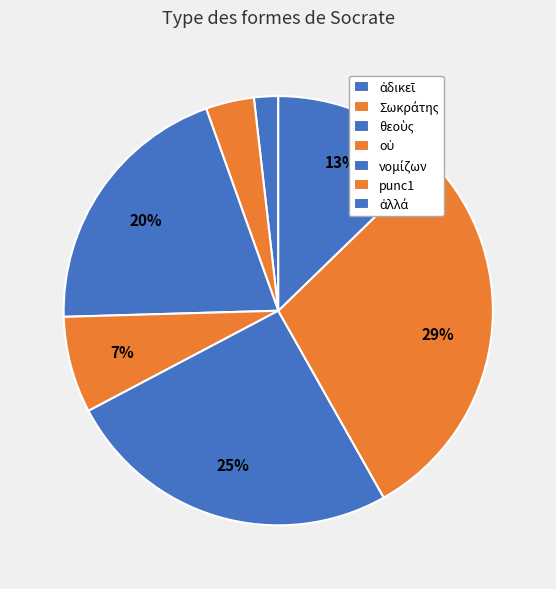

Is there a majority slice in this chart?

No